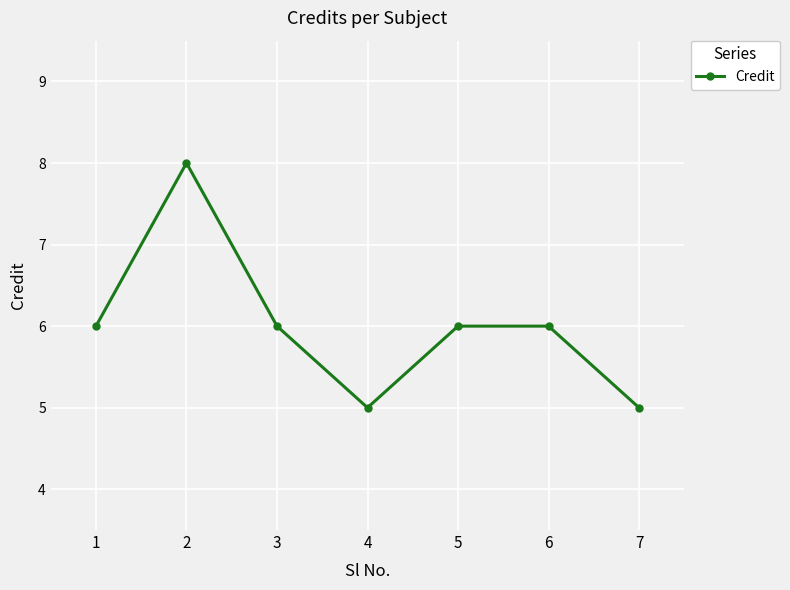

Which has a higher value, 3 or 2?

2